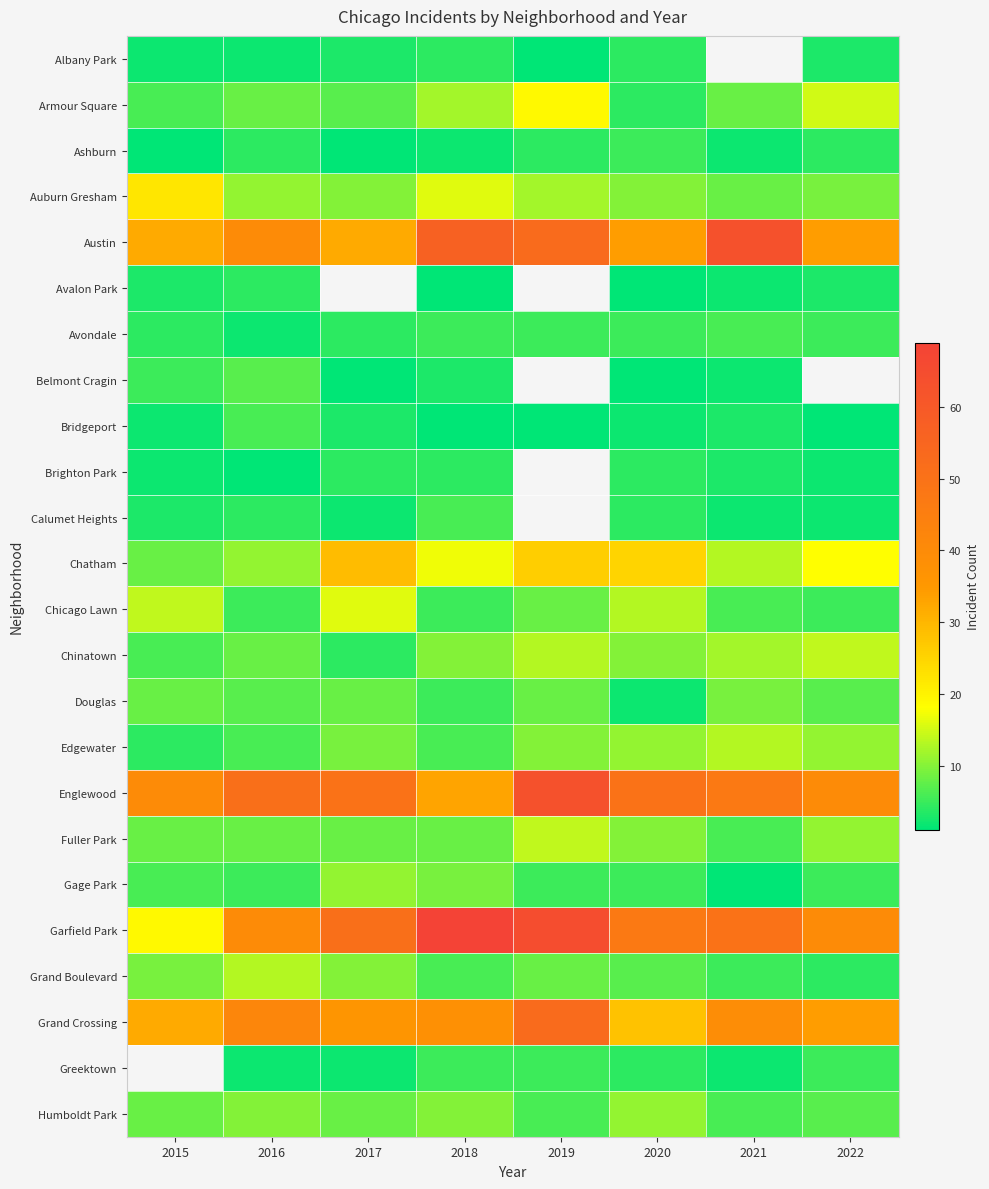

Which label corresponds to the smallest value in the chart?

2019